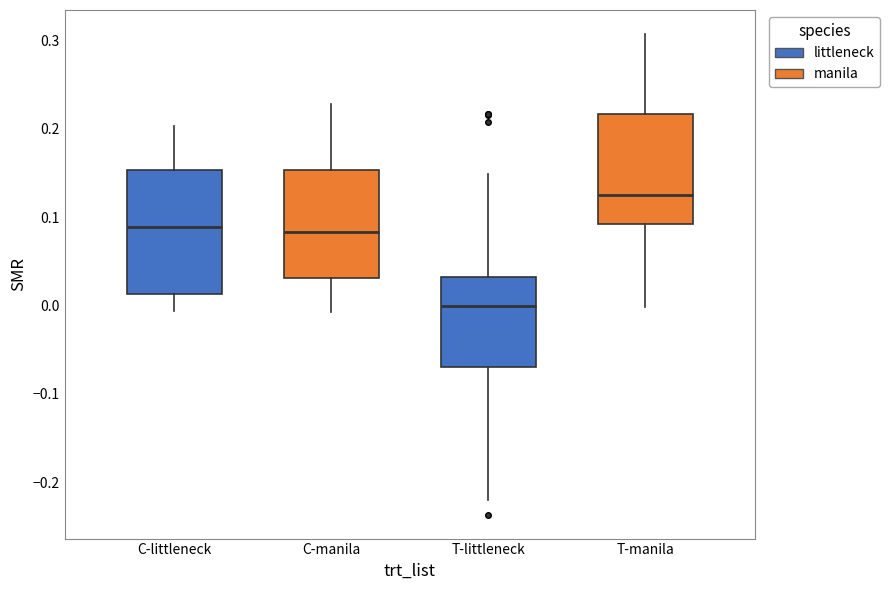

Which box has the lowest median line?

T-littleneck